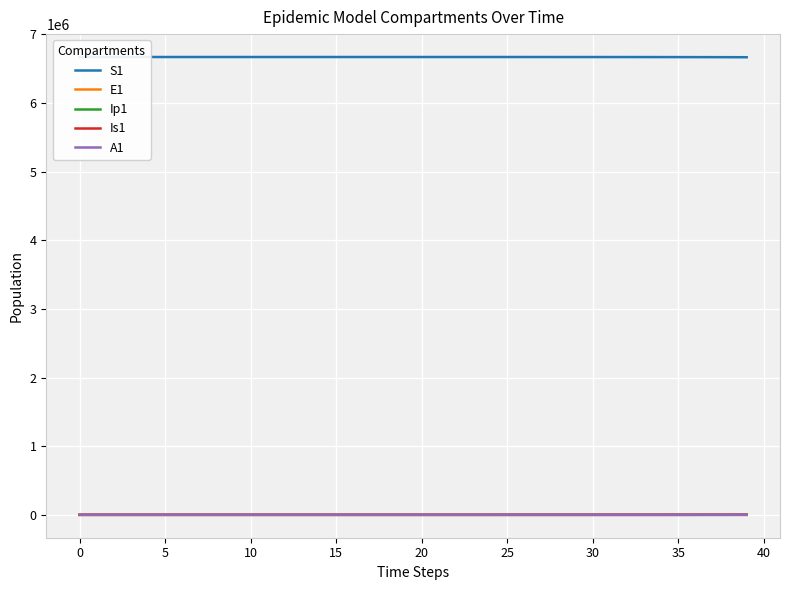

Reading left to right, what are all the values shown in this chart?

S1: 6671082.0	6671081.6	6671081.3	6671080.9	6671080.5	6671080.0	6671079.4	6671078.6	6671077.7	6671076.5	6671075.0	6671073.3	6671071.0	6671068.3	6671065.0	6671060.8	6671055.7	6671049.3	6671041.5	6671031.9	6671020.0	6671005.2	6670987.1	6670964.7	6670937.0	6670902.8	6670860.6	6670808.5	6670744.2	6670664.8	6670566.8	6670445.8	6670296.4	6670111.9	6669884.2	6669603.1	6669256.1	6668827.7	6668298.9	6667646.1
E1: 0.0	0.3	0.5	0.7	0.9	1.1	1.4	1.8	2.2	2.7	3.3	4.1	5.1	6.2	7.7	9.5	11.8	14.5	17.9	22.1	27.3	33.7	41.6	51.4	63.4	78.3	96.7	119.4	147.4	182.0	224.6	277.3	342.4	422.7	521.8	644.2	795.3	981.8	1212.0	1496.2
Ip1: 0.0	0.0	0.1	0.1	0.1	0.2	0.2	0.3	0.3	0.4	0.5	0.6	0.8	1.0	1.2	1.5	1.8	2.3	2.8	3.4	4.3	5.2	6.5	8.0	9.9	12.2	15.1	18.6	22.9	28.3	35.0	43.2	53.3	65.8	81.3	100.3	123.8	152.9	188.7	233.0
Is1: 1.0	0.8	0.7	0.6	0.6	0.6	0.7	0.8	0.9	1.0	1.3	1.5	1.9	2.3	2.8	3.4	4.2	5.2	6.5	8.0	9.8	12.1	15.0	18.5	22.8	28.2	34.8	42.9	53.0	65.4	80.8	99.7	123.1	152.0	187.7	231.7	286.1	353.1	436.0	538.2
A1: 0.0	0.0	0.0	0.1	0.1	0.2	0.2	0.3	0.4	0.5	0.6	0.8	1.0	1.2	1.5	1.9	2.3	2.8	3.5	4.3	5.3	6.6	8.1	10.1	12.4	15.3	18.9	23.4	28.8	35.6	43.9	54.3	67.0	82.7	102.1	126.0	155.6	192.1	237.1	292.8